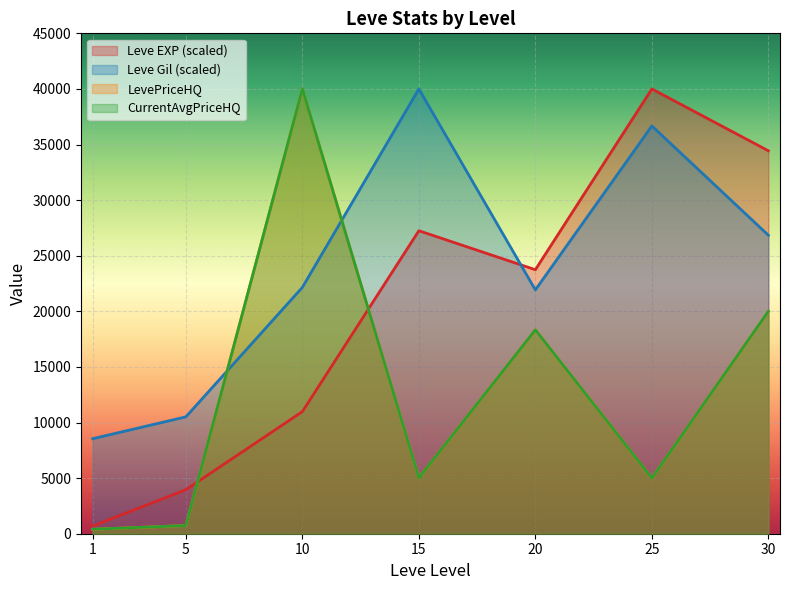

What is the value of the currentAveragePriceHQ point at the 2nd from the left?

737.5